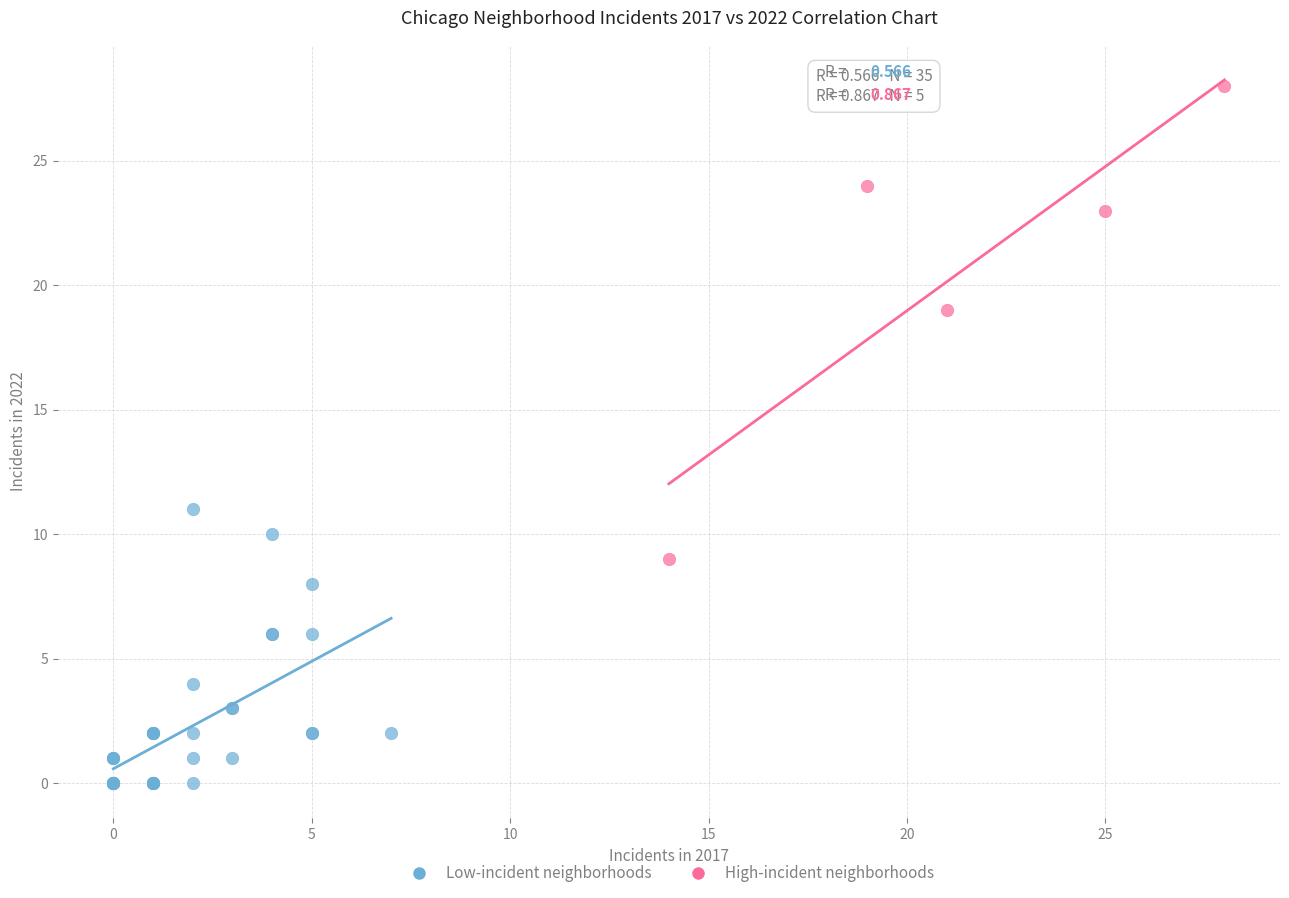

Which series has the widest spread of Y values?

High-incident neighborhoods